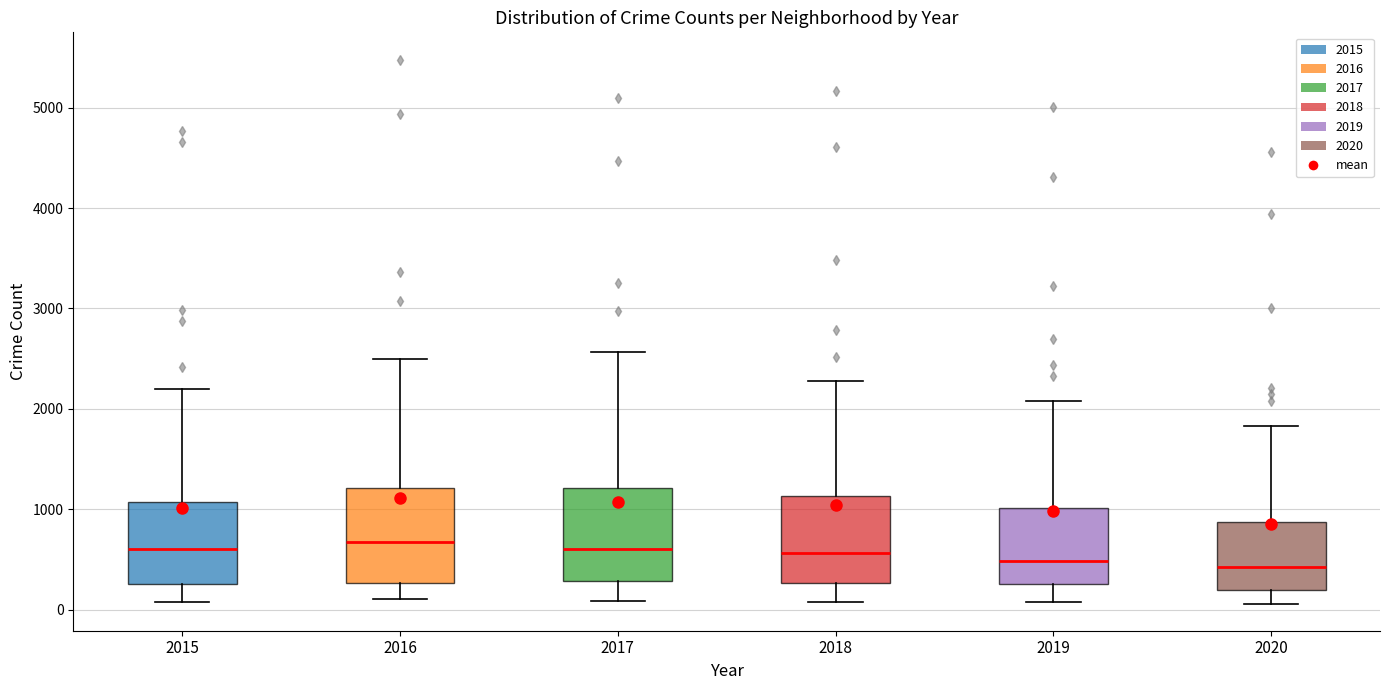

Reading left to right, read every box against the y-axis: the position of its median line, the range the box covers, and the ends of its whiskers. The values are not printed on the chart, so give them approximately, as read against the axis.

2015: median 600, box 300 to 1100, whiskers 100 to 2200
2016: median 700, box 300 to 1200, whiskers 100 to 2500
2017: median 600, box 300 to 1200, whiskers 100 to 2600
2018: median 600, box 300 to 1100, whiskers 100 to 2300
2019: median 500, box 300 to 1000, whiskers 100 to 2100
2020: median 400, box 200 to 900, whiskers 100 to 1800